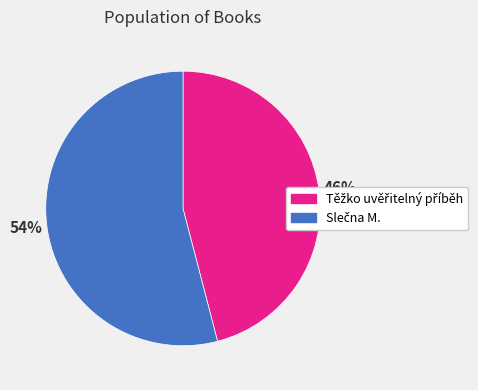

Does any single category account for the majority?

Yes